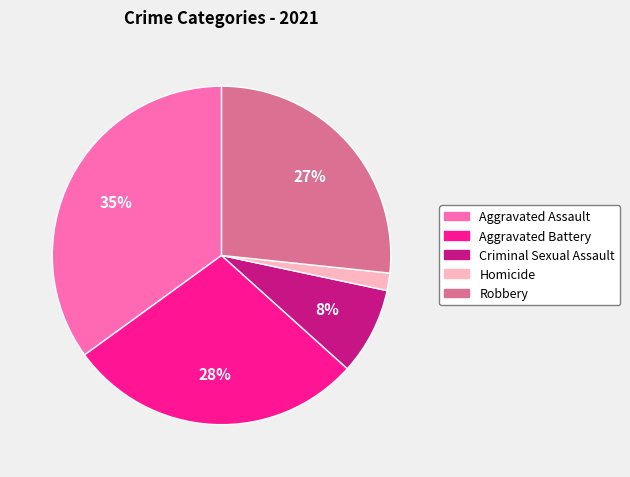

Count the number of slices in the pie.

5